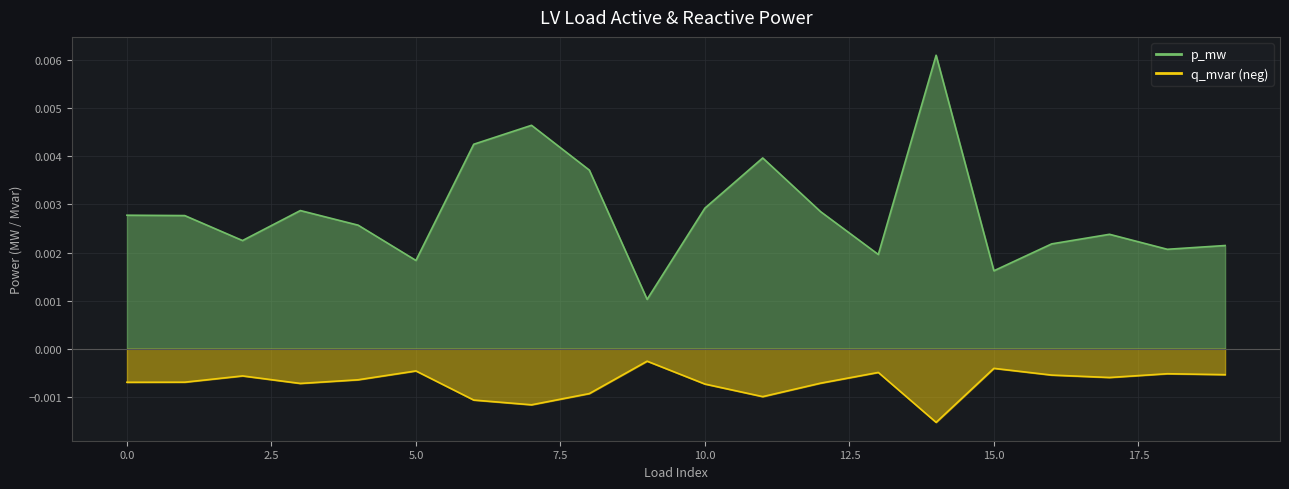

How many lines are shown in the chart?

2